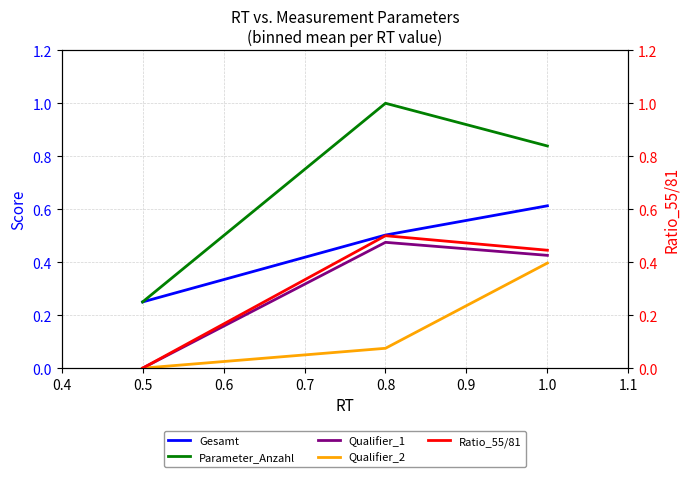

Rank the categories by Qualifier_1 value from highest to lowest.

0.8, 1.0, 0.5